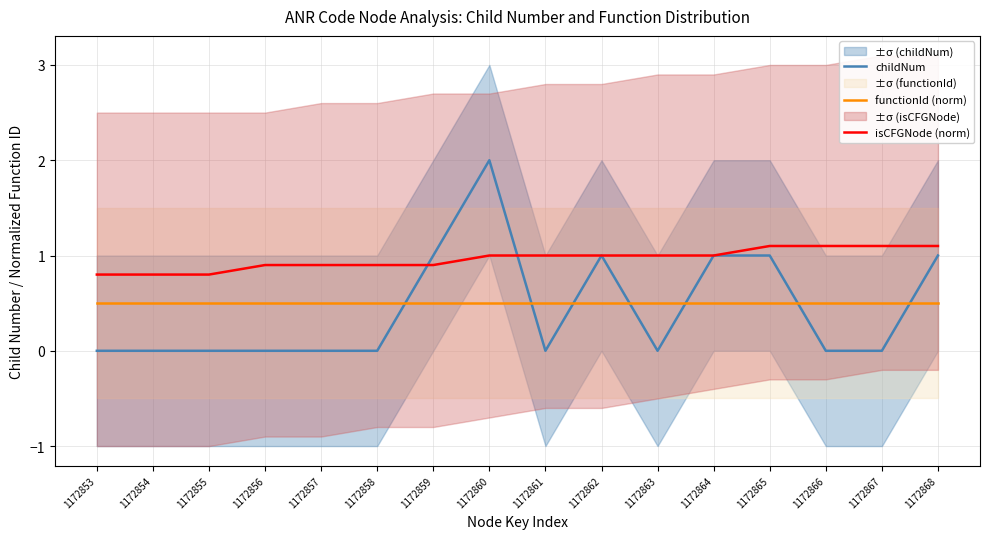

What is the difference between the maximum and second lowest values in the childNum series?

2.0